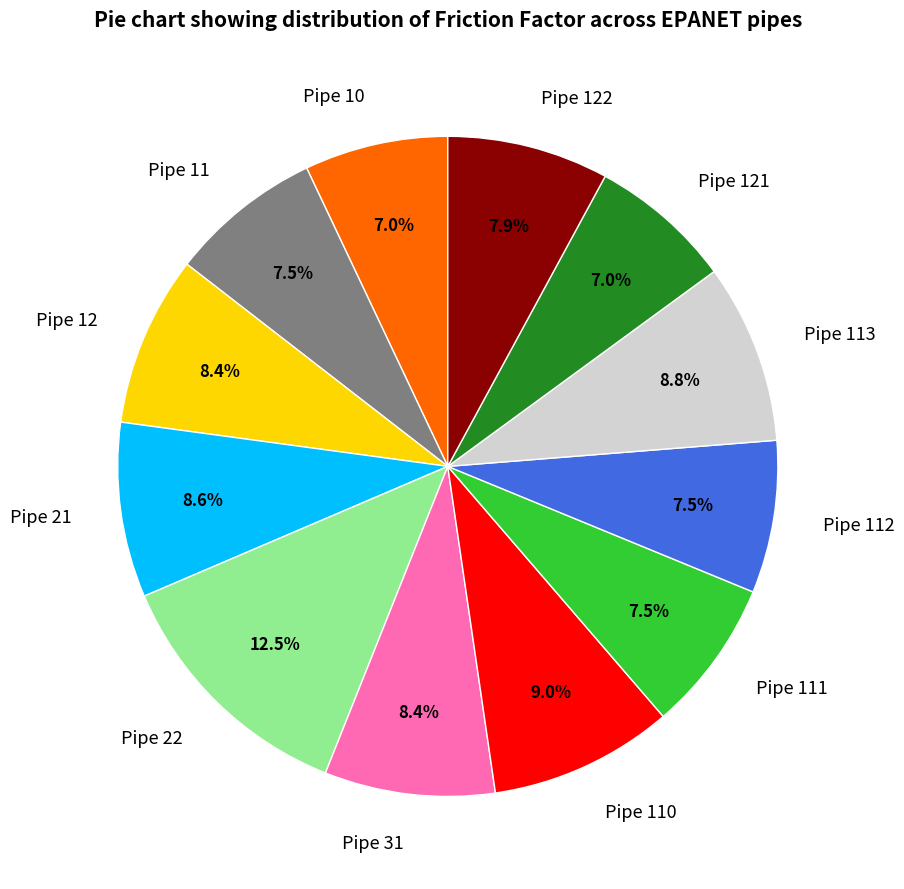

To the nearest percent, what portion does Pipe 111 represent?

7%